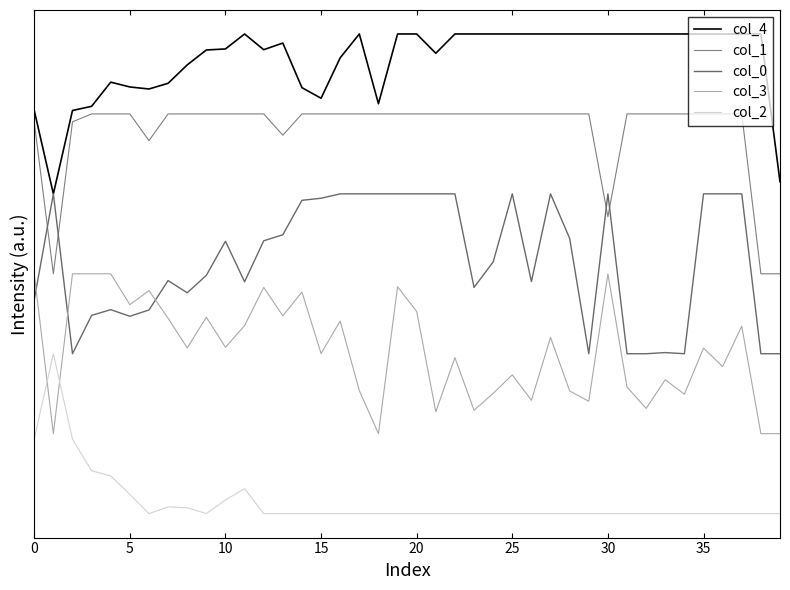

What is the difference between the maximum and second lowest values in the col_2 series?

2.0